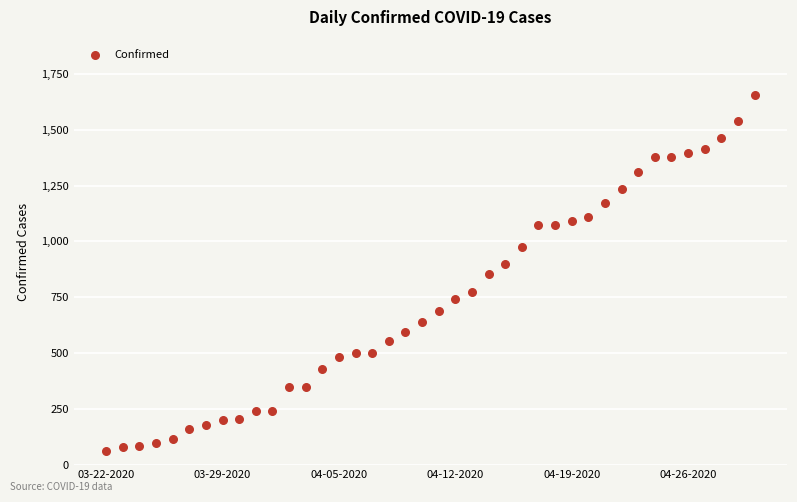

What is the range of Y values (max minus min)?

1592